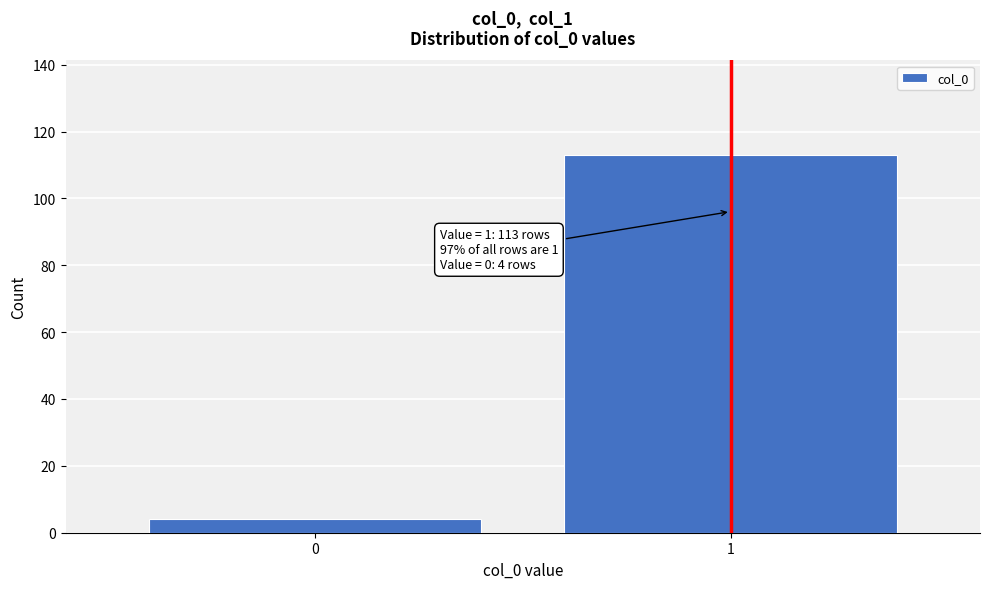

Reading left to right, what are all the values shown in this chart?

0=4	1=113